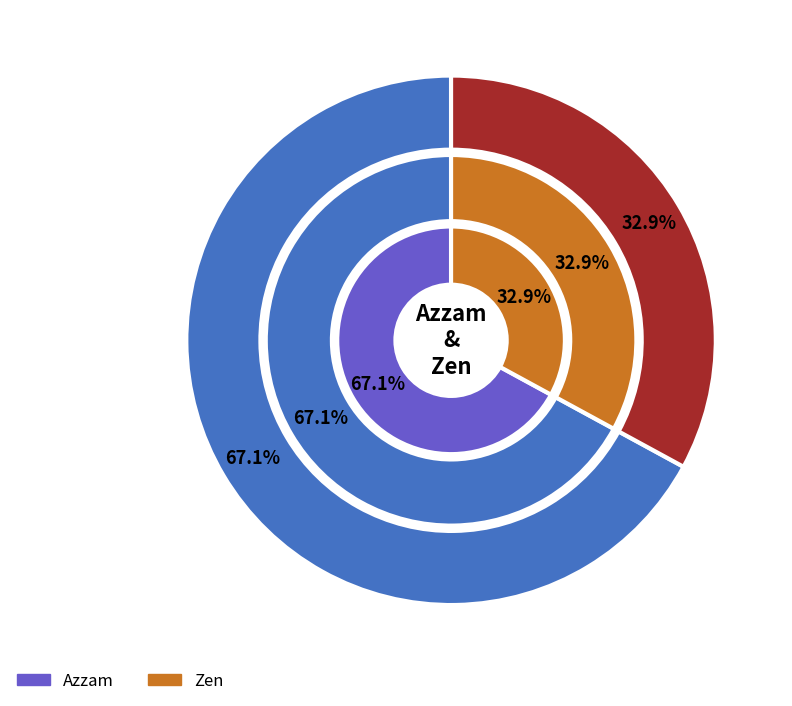

Is Azzam the majority of the pie?

Yes